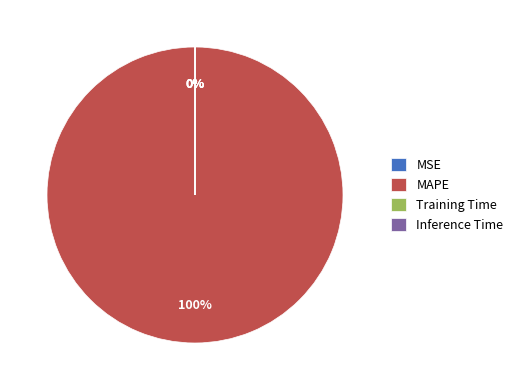

Does MAPE account for over 50% of the chart?

Yes